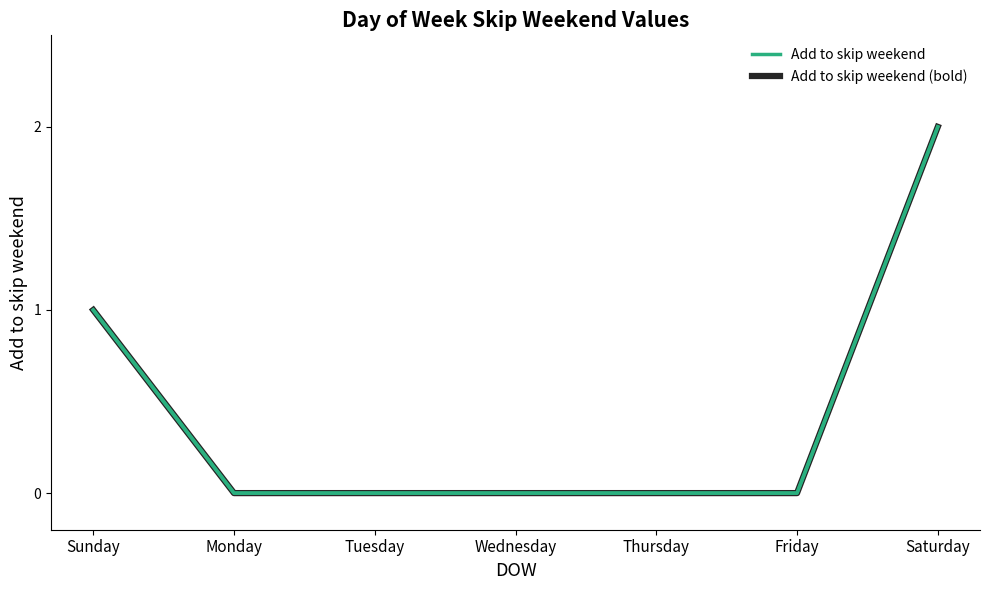

Is it true that Add to skip weekend equals -1 at Thursday?

False